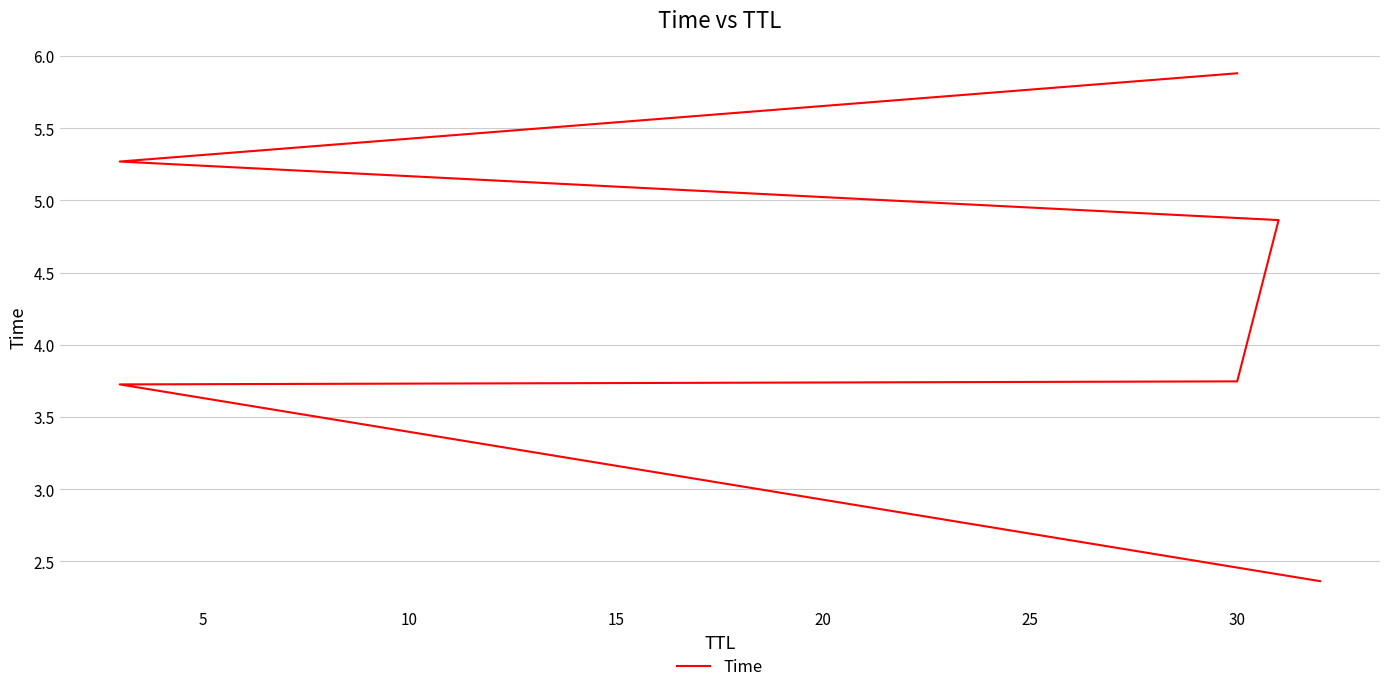

Does the chart display data point markers on the line(s)?

No